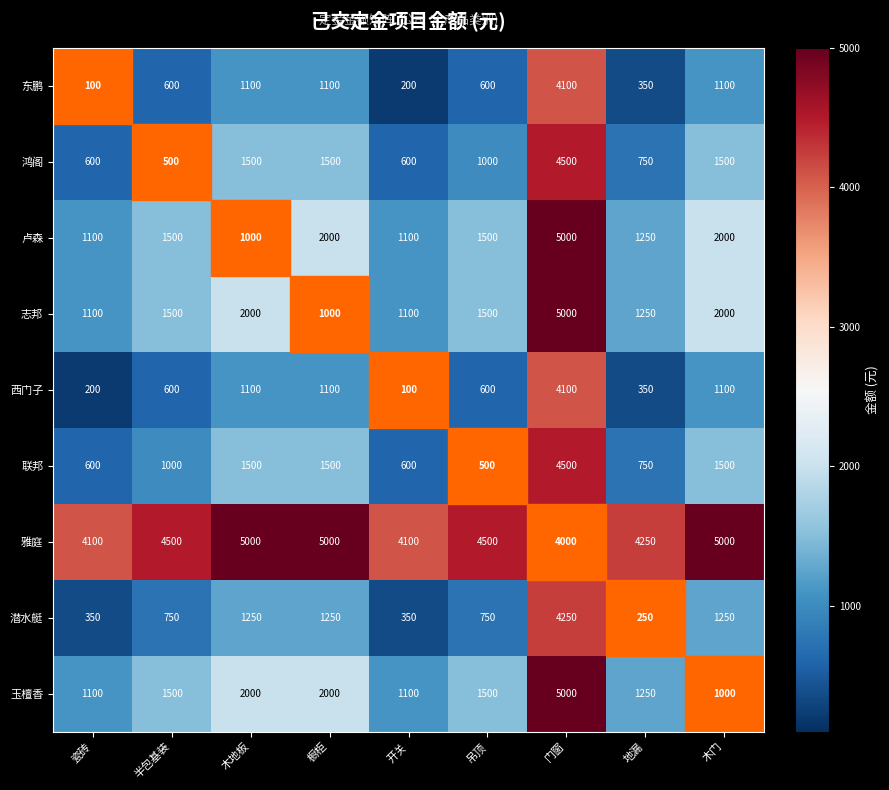

At which category is the sum across all series the highest?

门窗